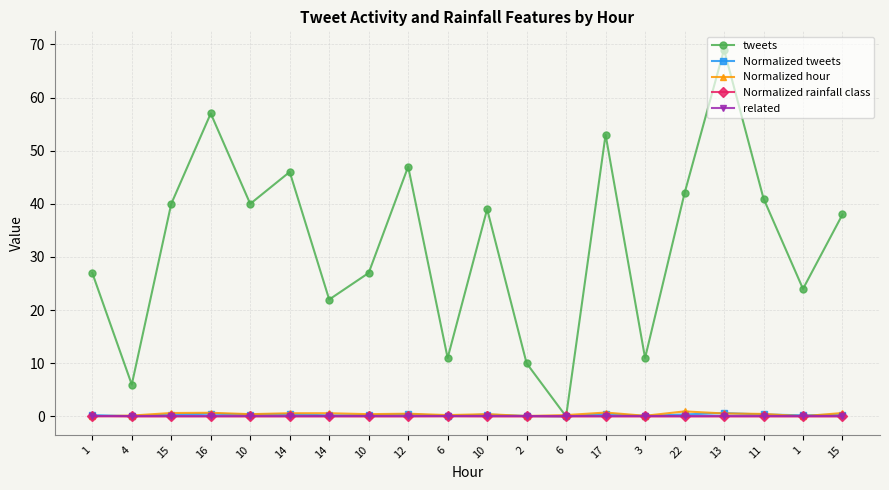

Where is Normalized rainfall class nearest to the value 0?

4